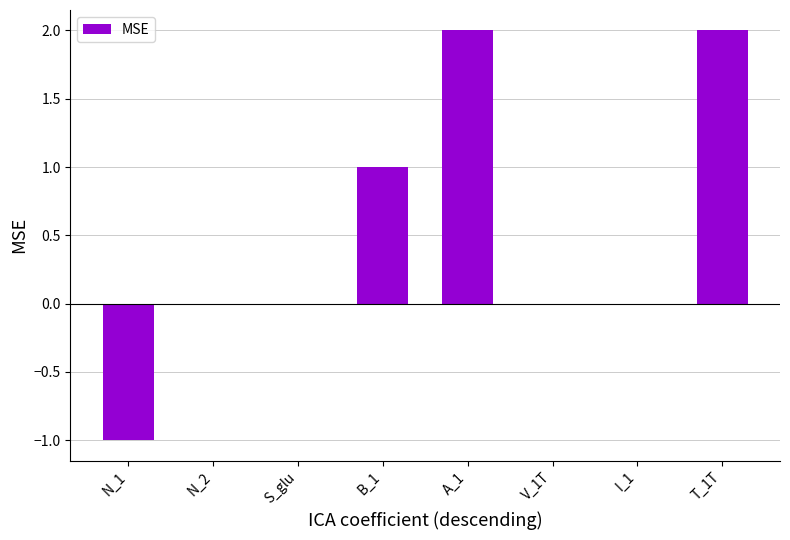

What is the maximum value shown in the chart?

2